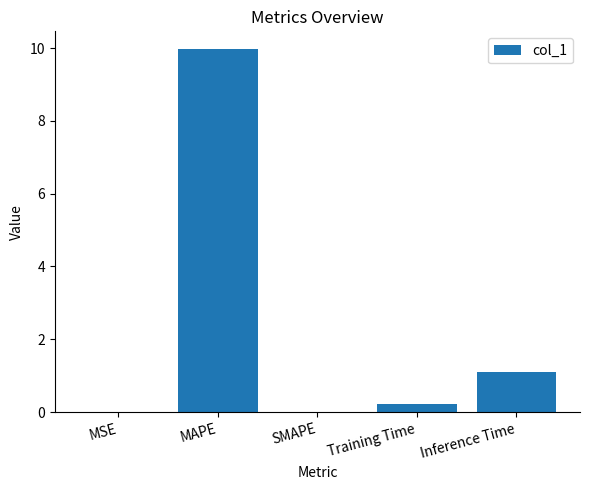

At which label is the value closest to 4?

Inference Time